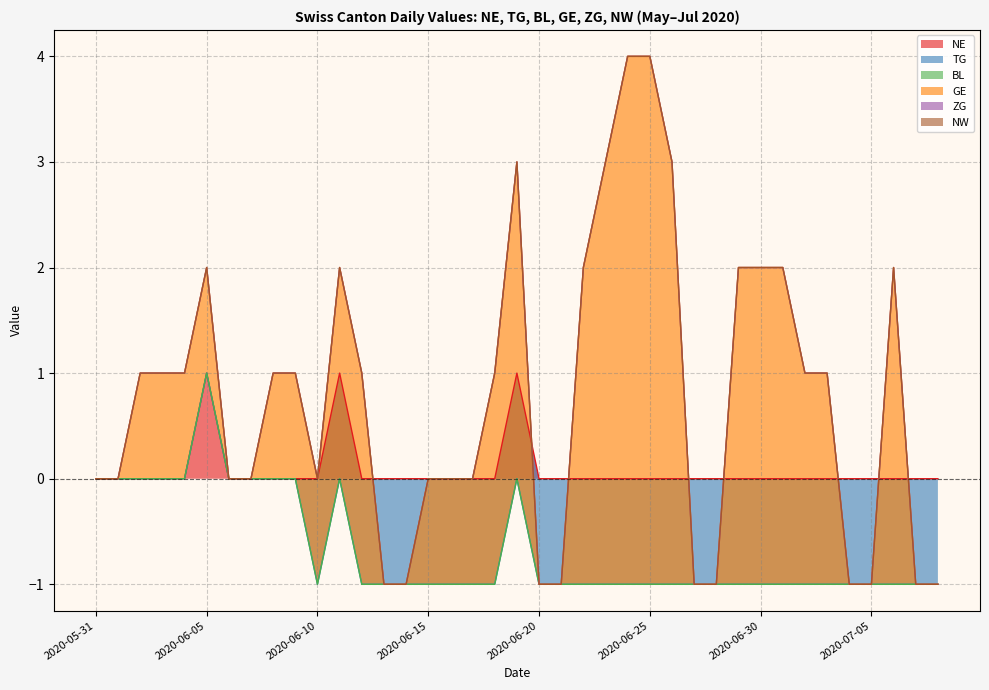

Which series has the largest total across all categories?

GE